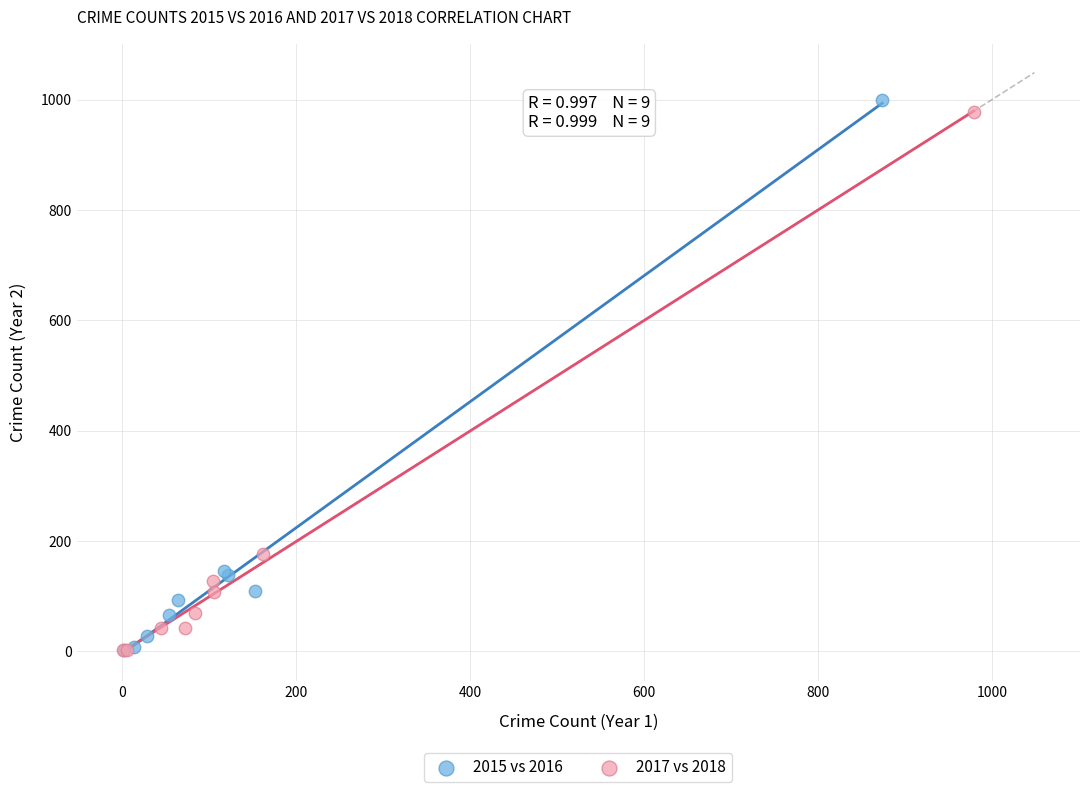

Which series has the widest spread of Y values?

2015 vs 2016